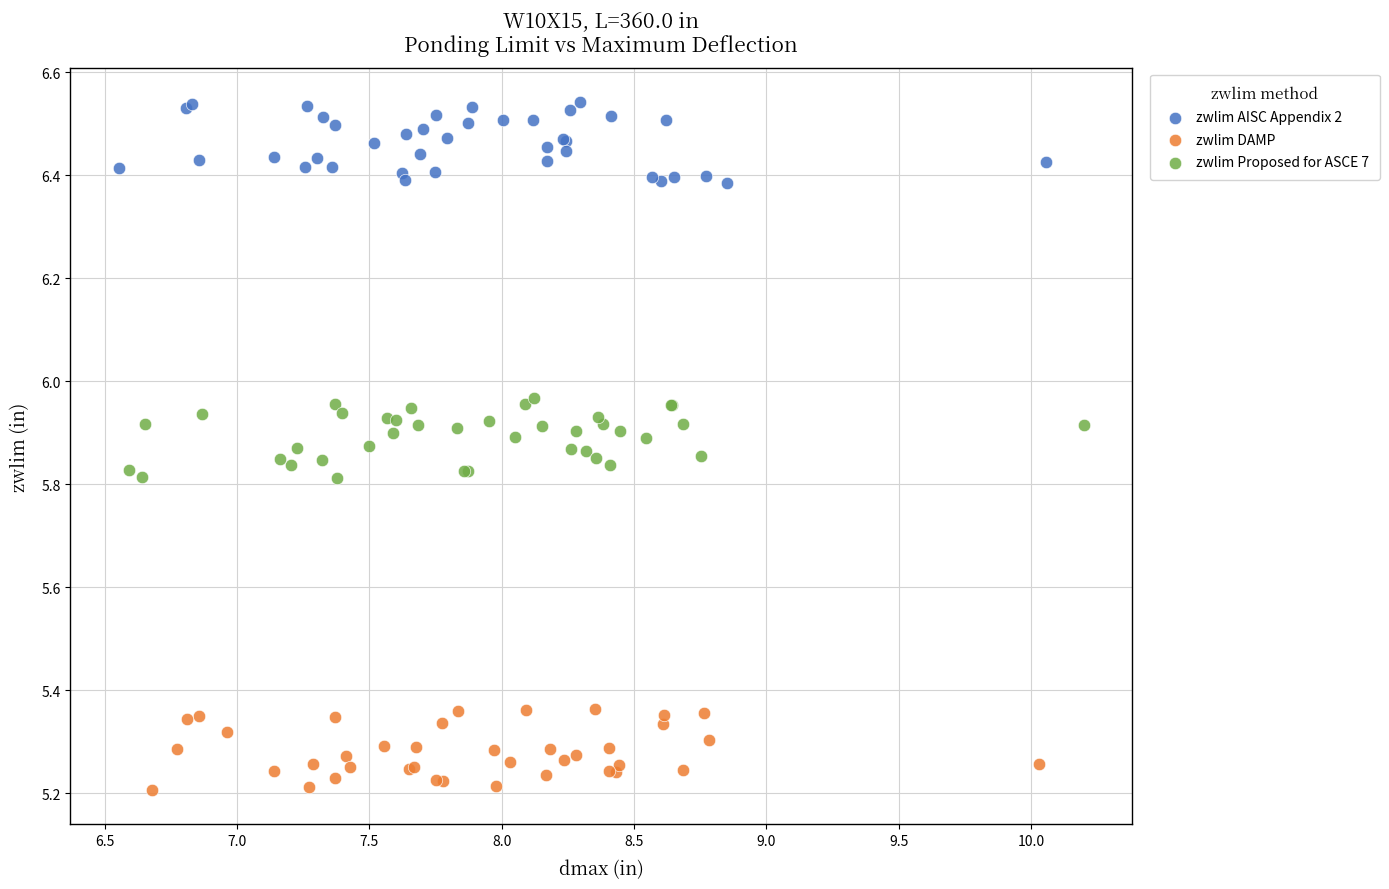

Which series reaches the minimum Y coordinate?

zwlim DAMP